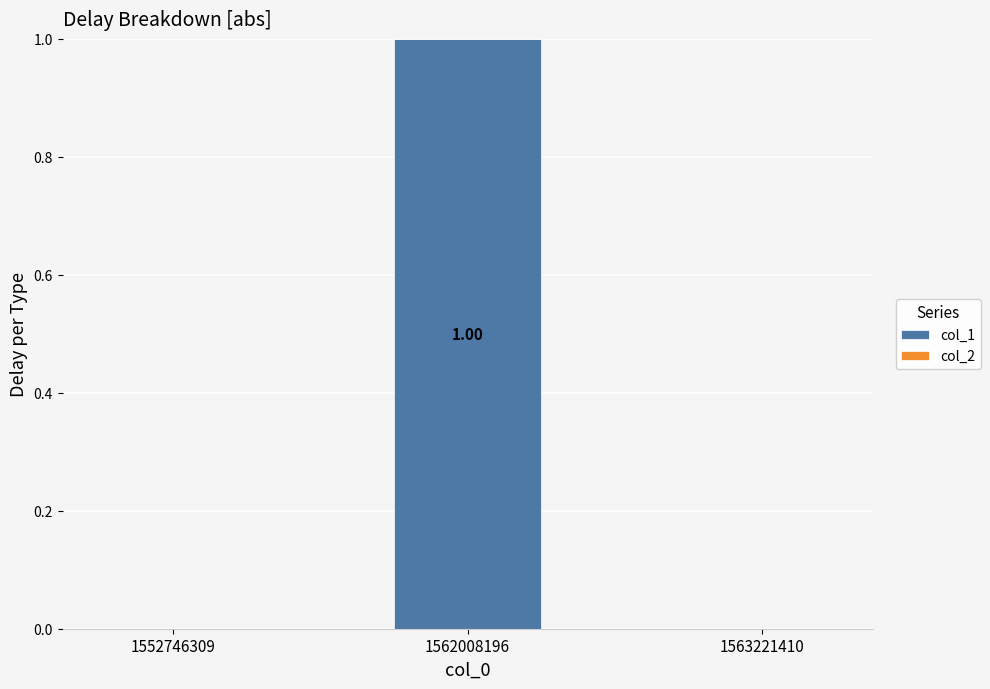

Which has a higher value, 1563221410 or 1562008196?

1562008196